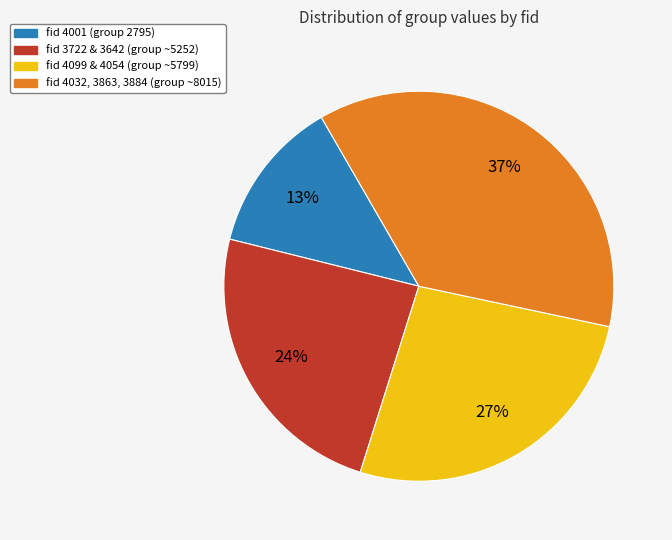

To the nearest percent, what is the average slice percentage?

25%